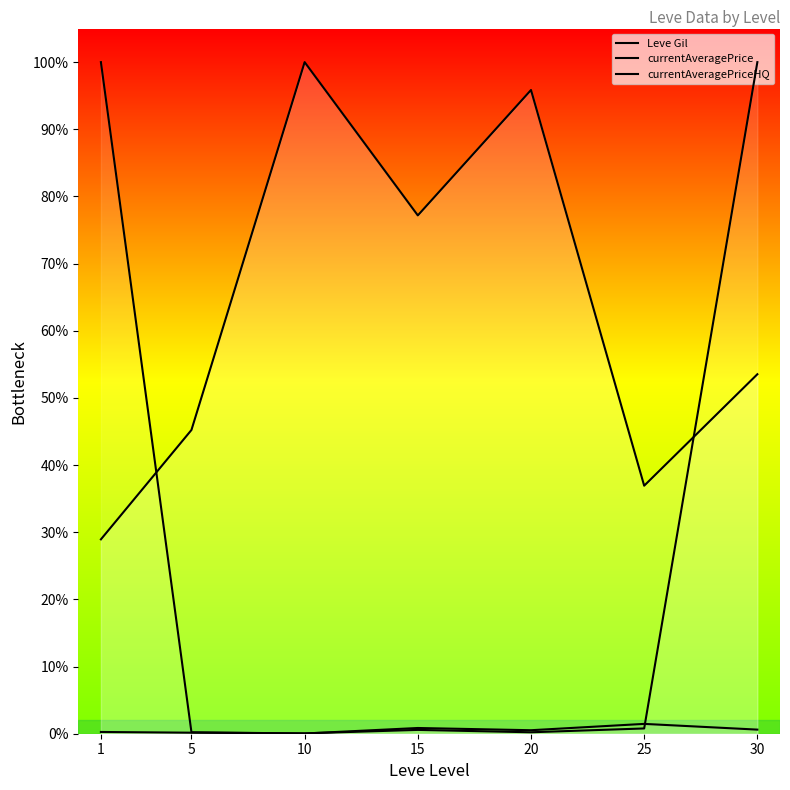

Which category has the highest value across all series?

10